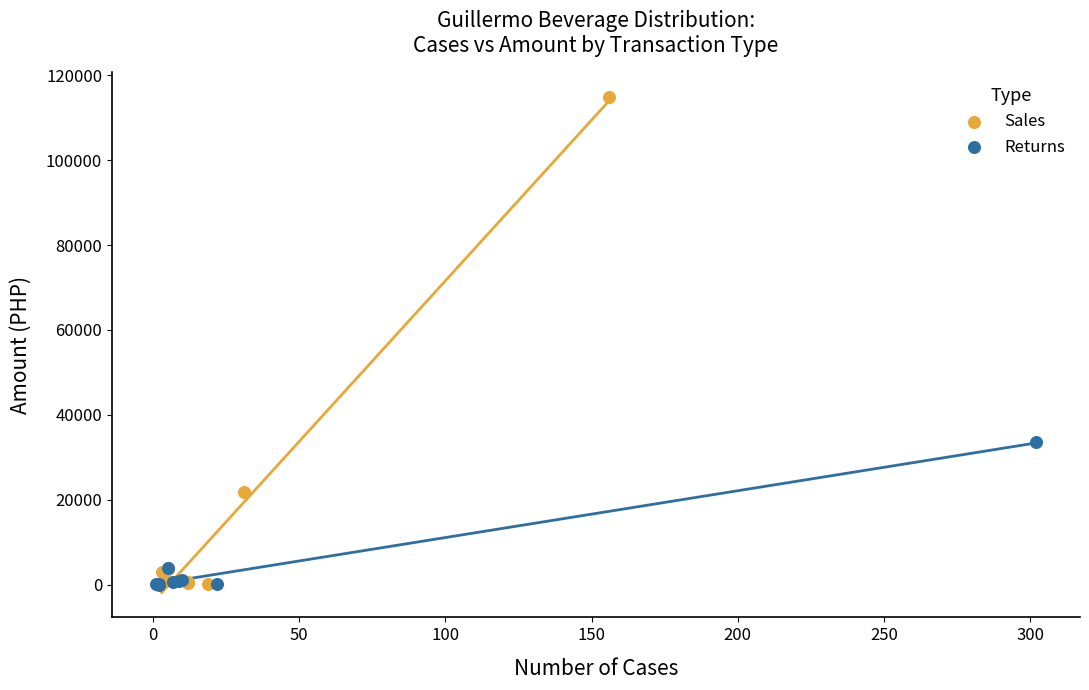

Which series reaches the maximum Y coordinate?

Sales